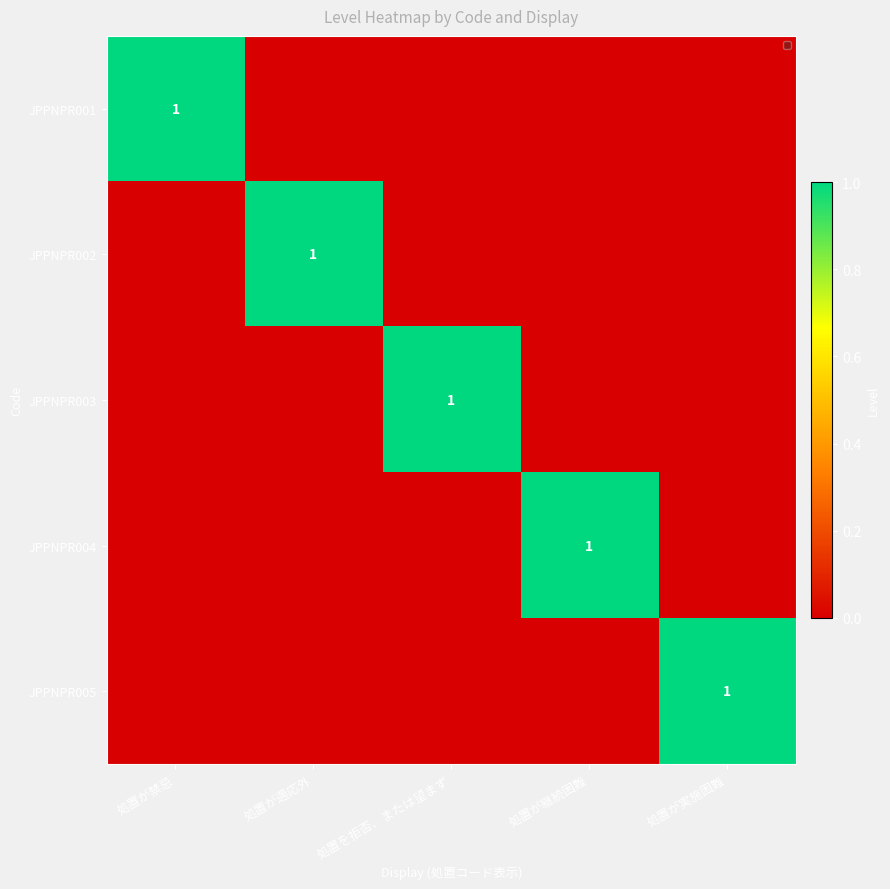

True or false: JPPNPR004 has a value of 1 at 処置が継続困難.

True